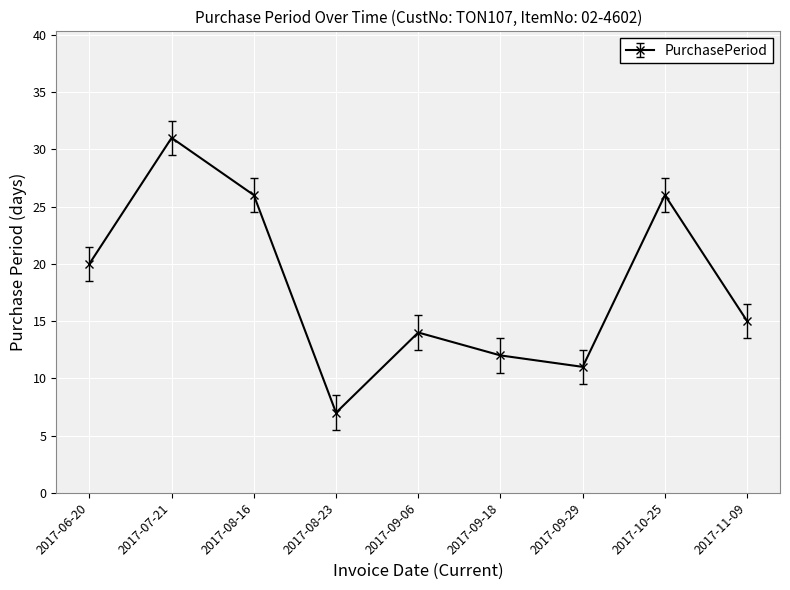

At which label does the data first exceed 15?

2017-06-20